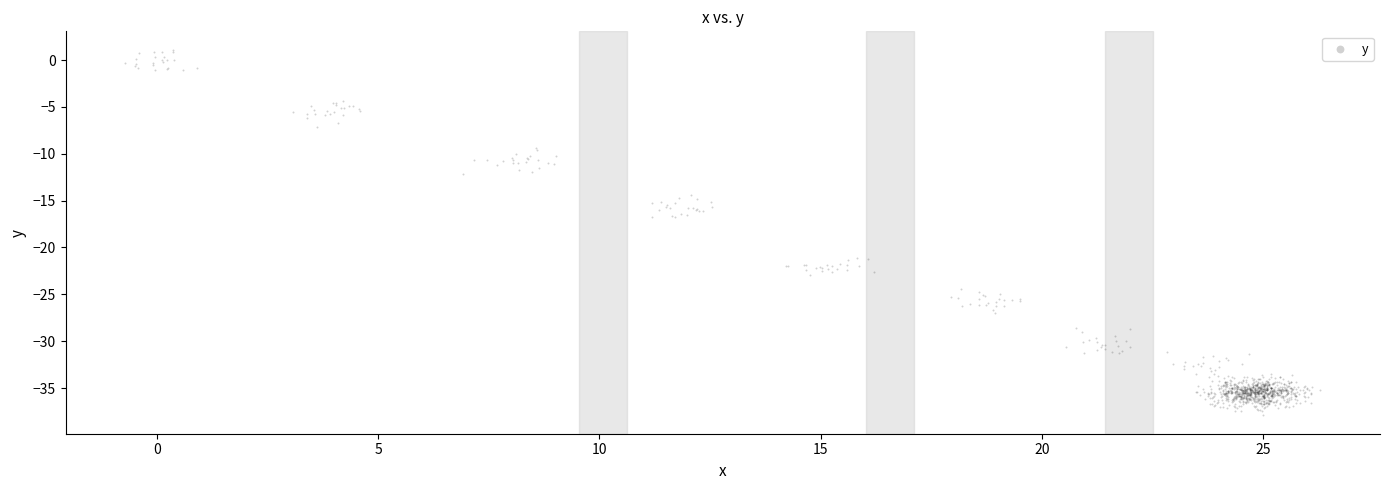

What is the range of Y values (max minus min)?

39.0